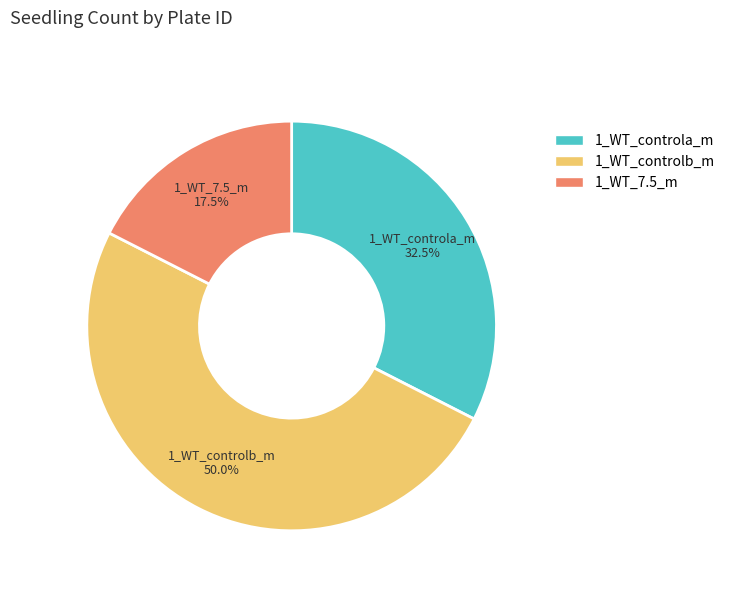

What is the ratio of the value at 1_WT_controlb_m to the value at 1_WT_7.5_m?

2.9